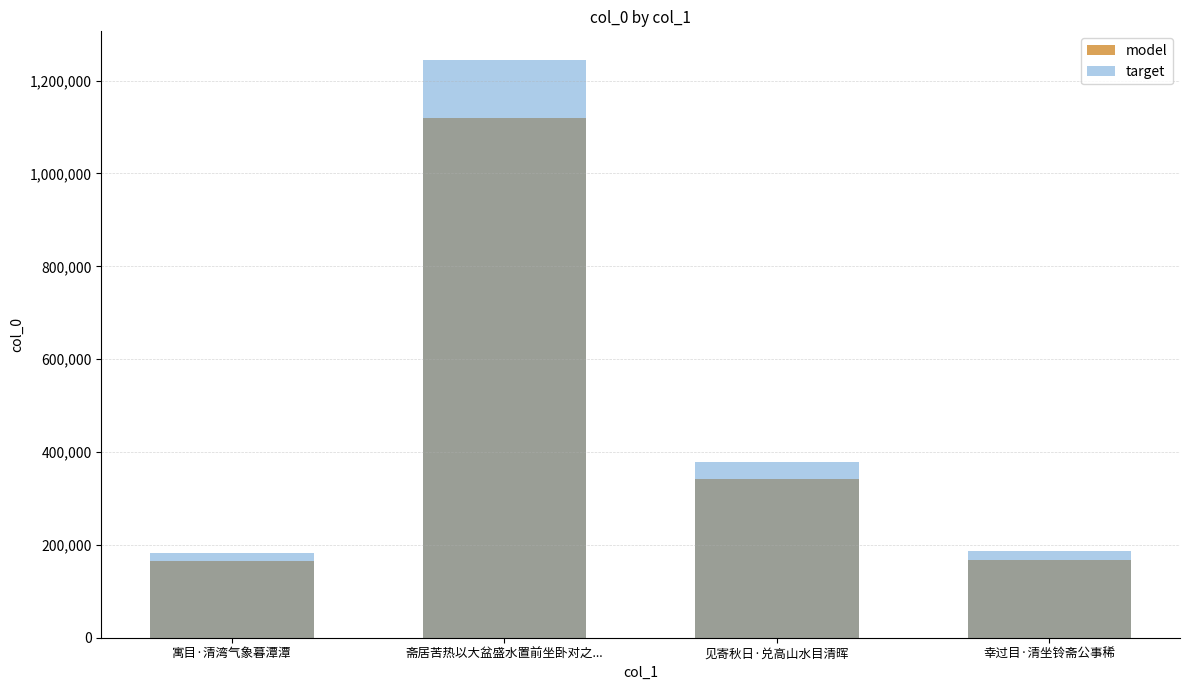

Rank the series at 寓目·清湾气象暮潭潭 from lowest to highest value.

model, target